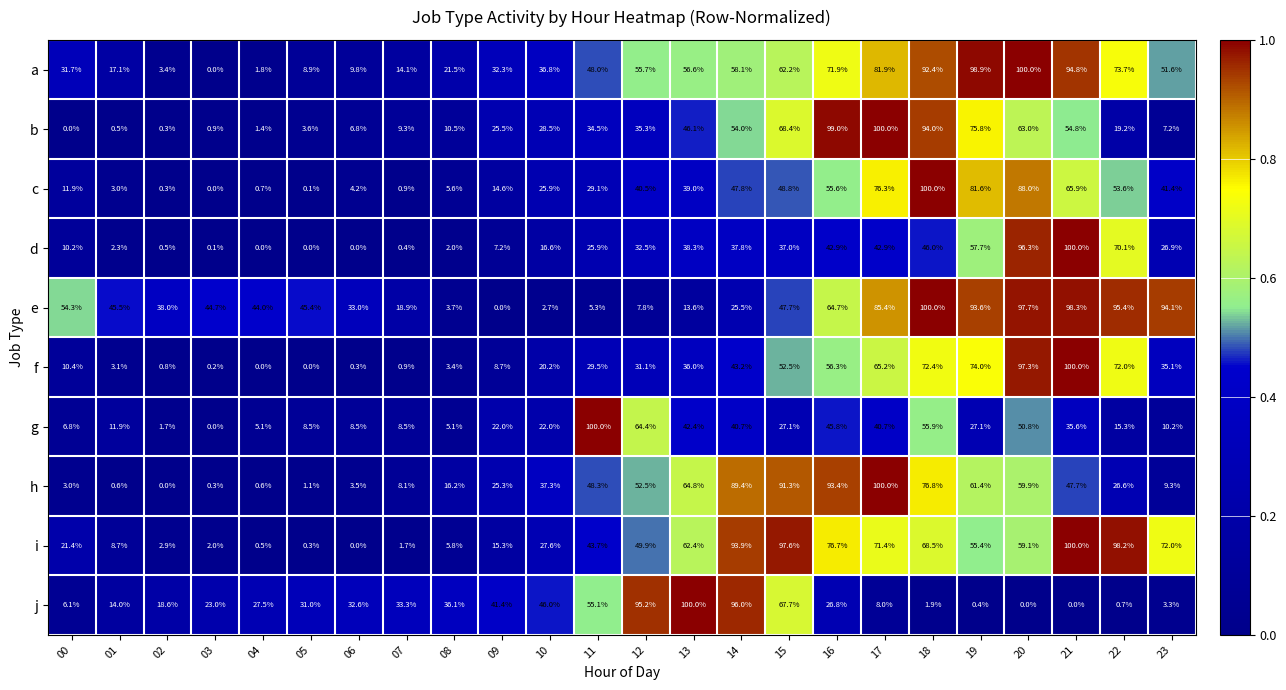

What is the total value across all series at 05?

98.9